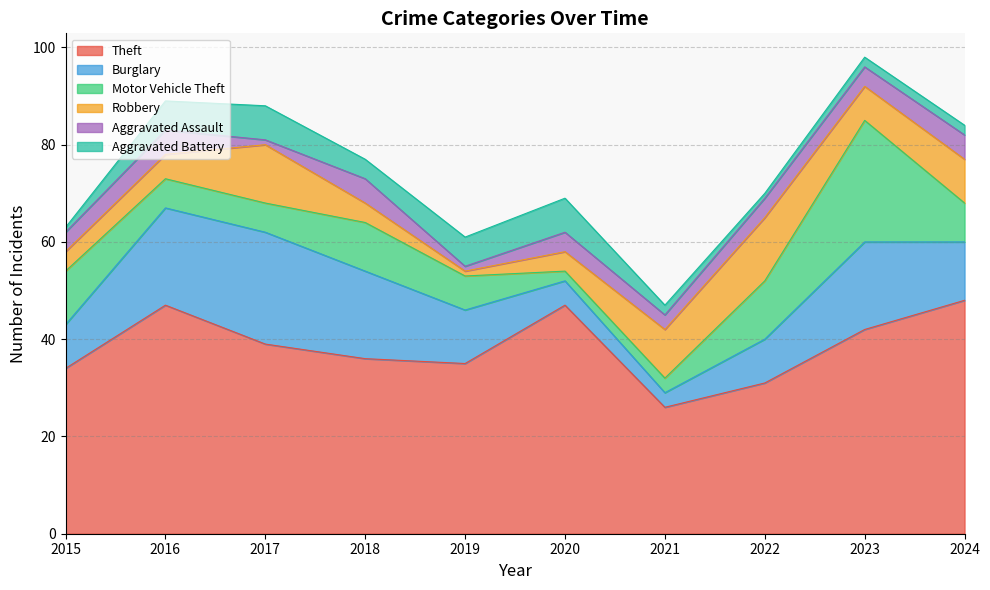

How many Burglary values are between 9 and 18?

6